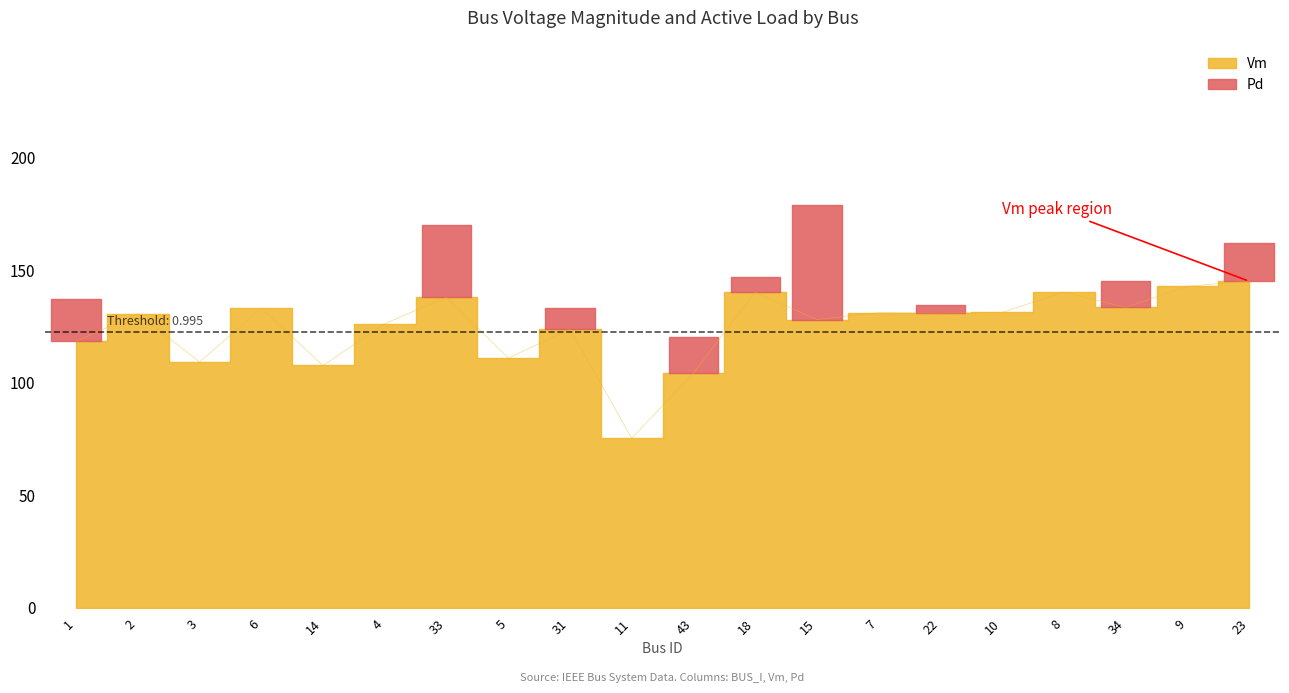

The chart shows a value of 130.8 at 22. True or false?

True